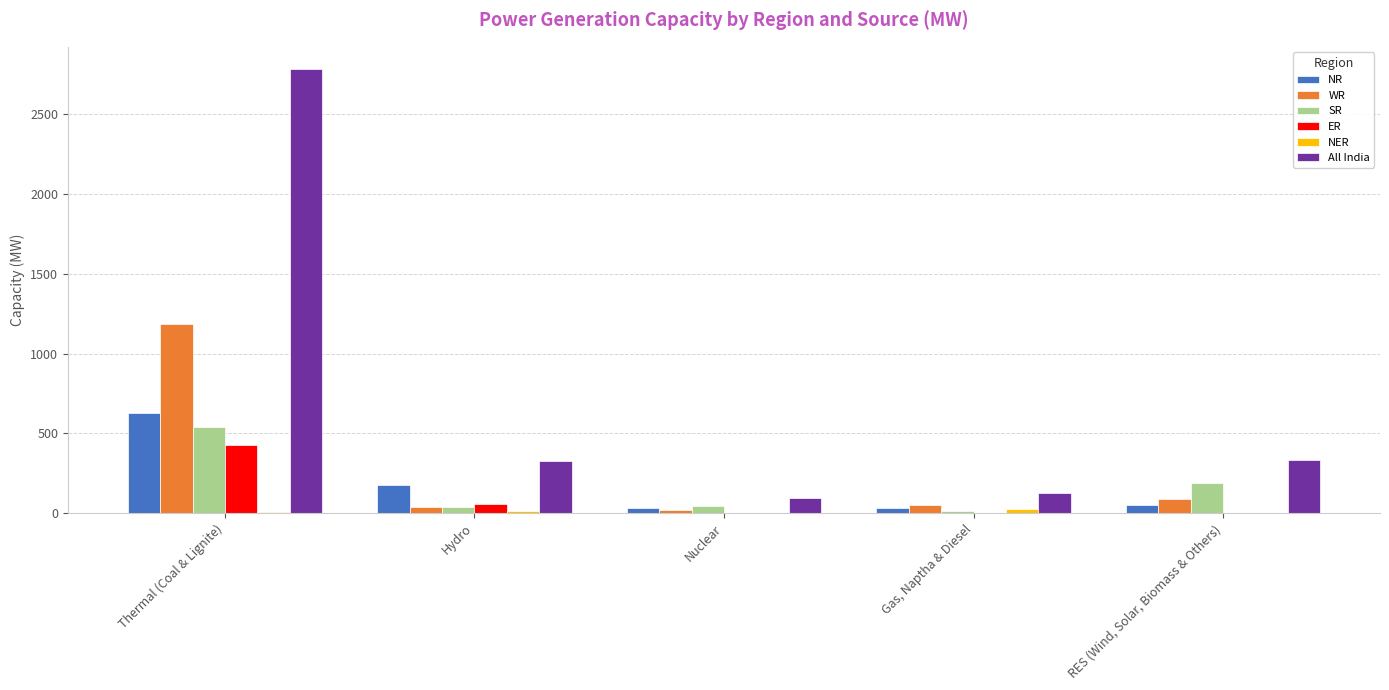

At which label is All India closest to 1439?

RES (Wind, Solar, Biomass & Others)